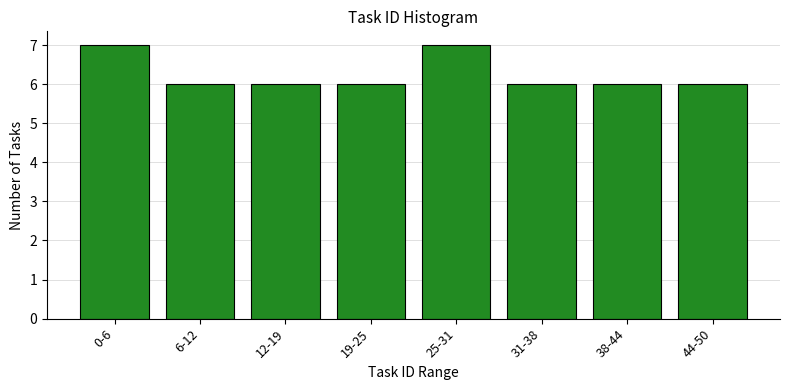

Reading right to left, extract all data points from this chart.

6	6	6	7	6	6	6	7